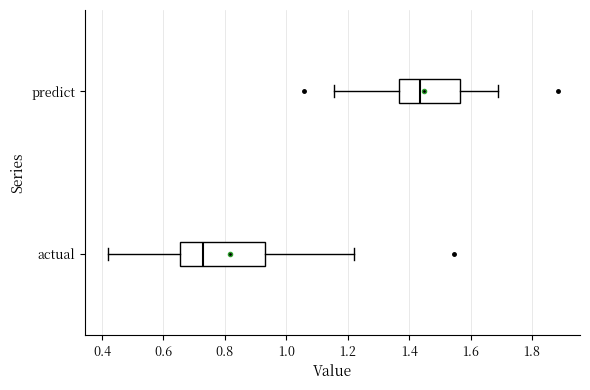

Reading bottom to top, transcribe this box plot: for each box, give where its median line is, the range the box spans, and where its two whiskers end, as read against the x-axis. The values are not printed on the chart, so give them approximately, as read against the axis.

actual: median 0.72, box 0.66 to 0.94, whiskers 0.42 to 1.22
predict: median 1.44, box 1.36 to 1.56, whiskers 1.16 to 1.68